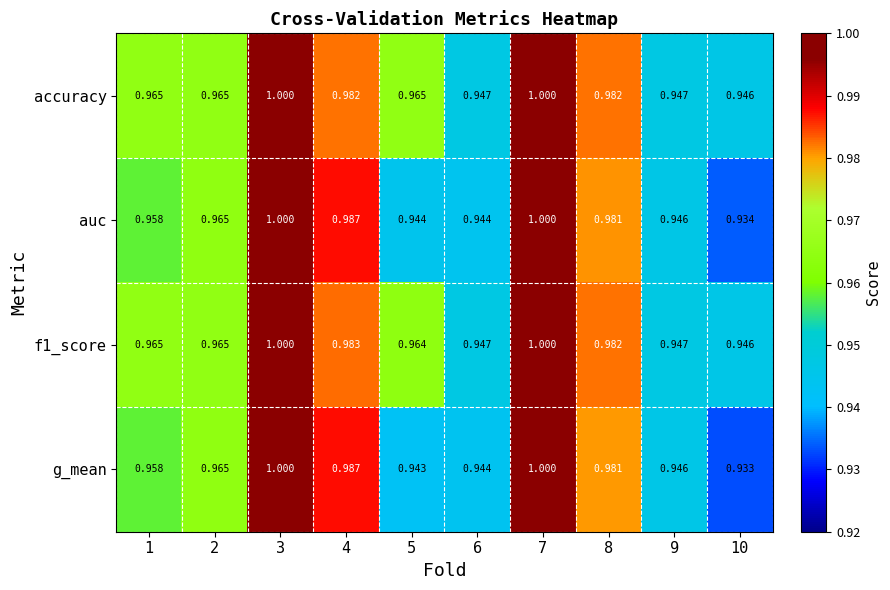

Which series has the largest range (max minus min)?

g_mean